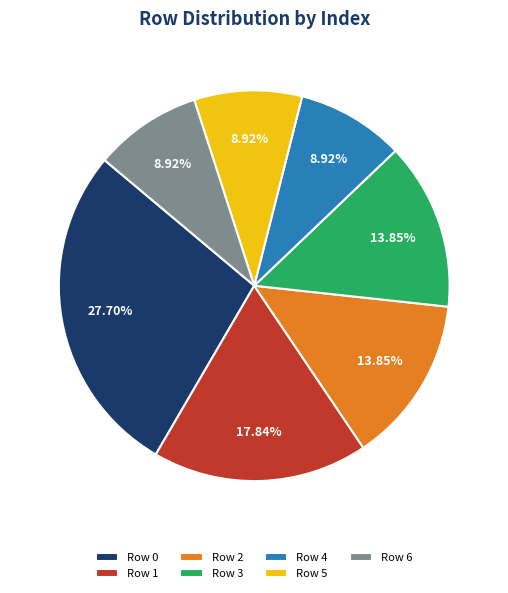

Does Row 3 represent more than half of the total?

No